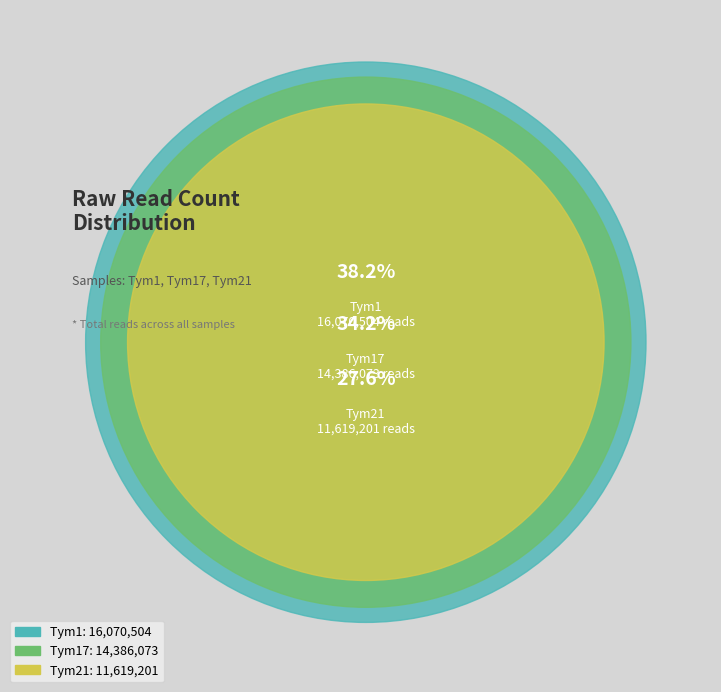

How much of the chart is everything except Tym1?

61.8%